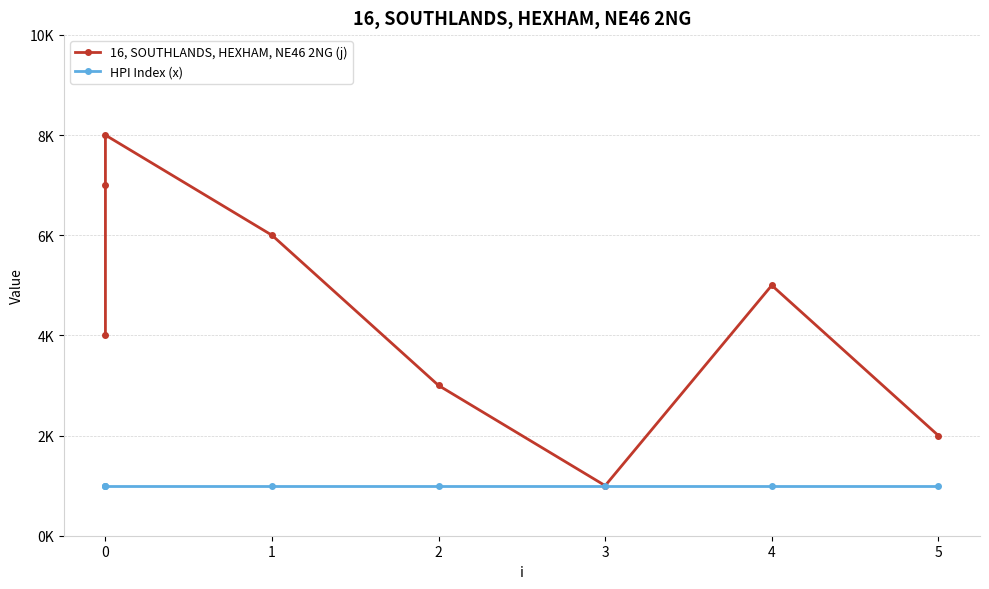

The value of HPI Index (x) at 4 is 1. True or false?

True